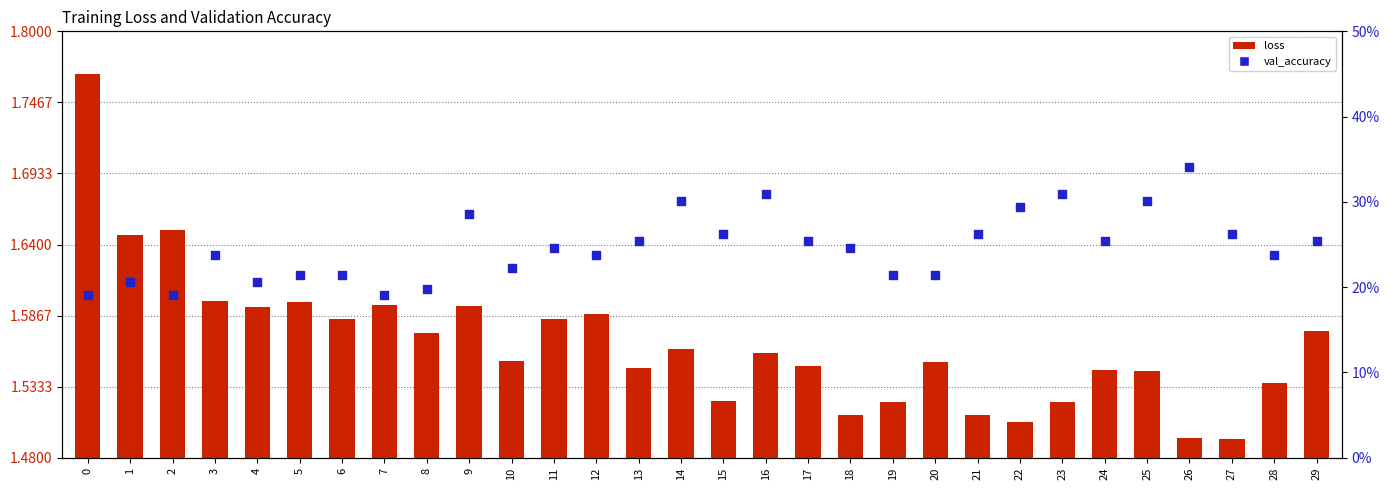

Which series contains the lowest Y value?

val_accuracy